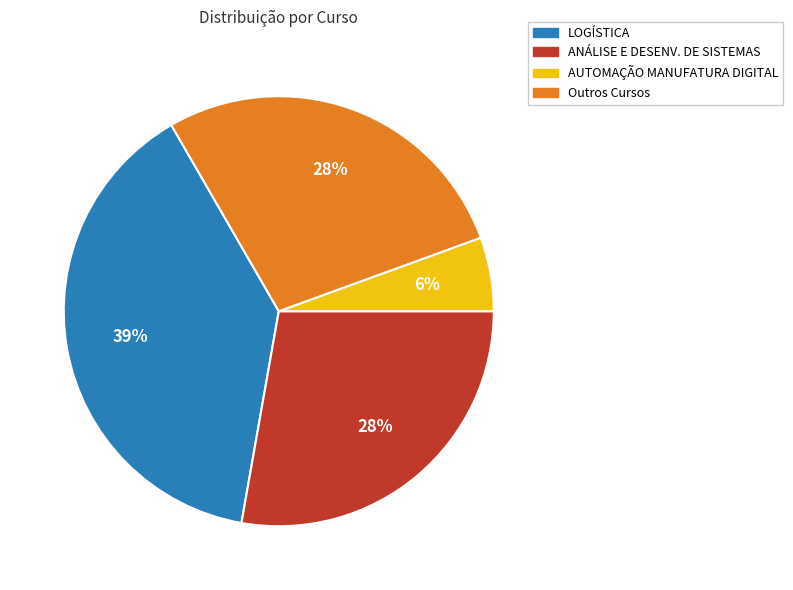

Is there any slice that represents more than half of the pie?

No